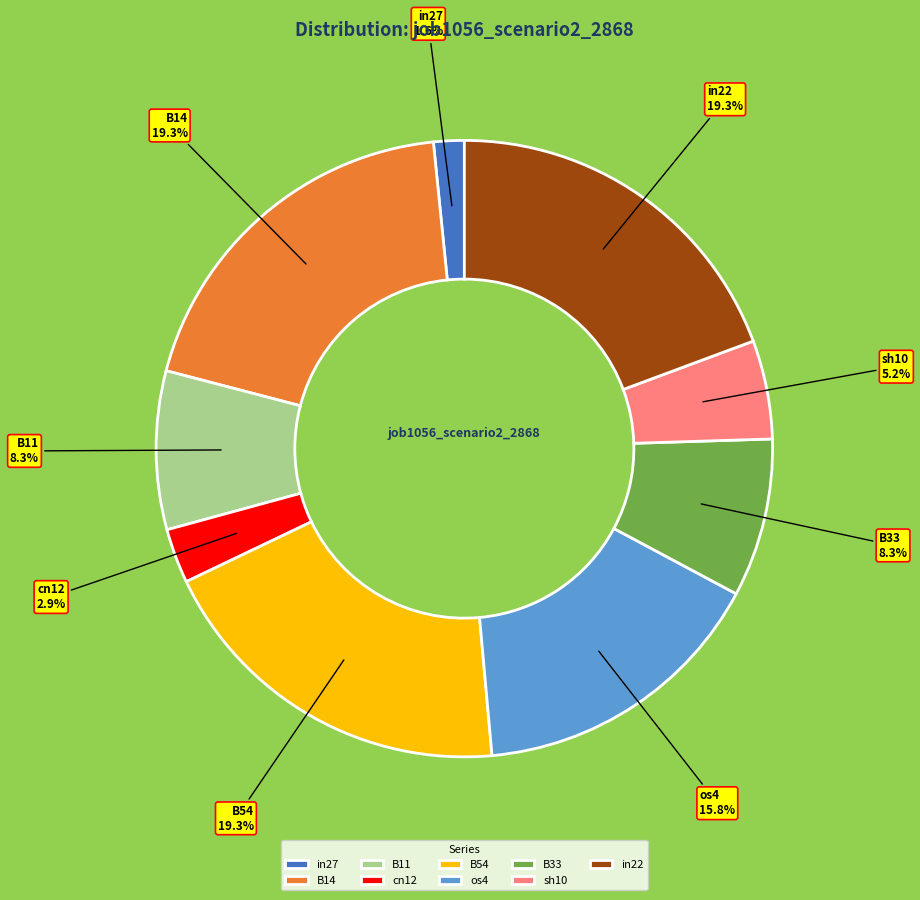

What is the total percentage of B54 and in27?

20.9%